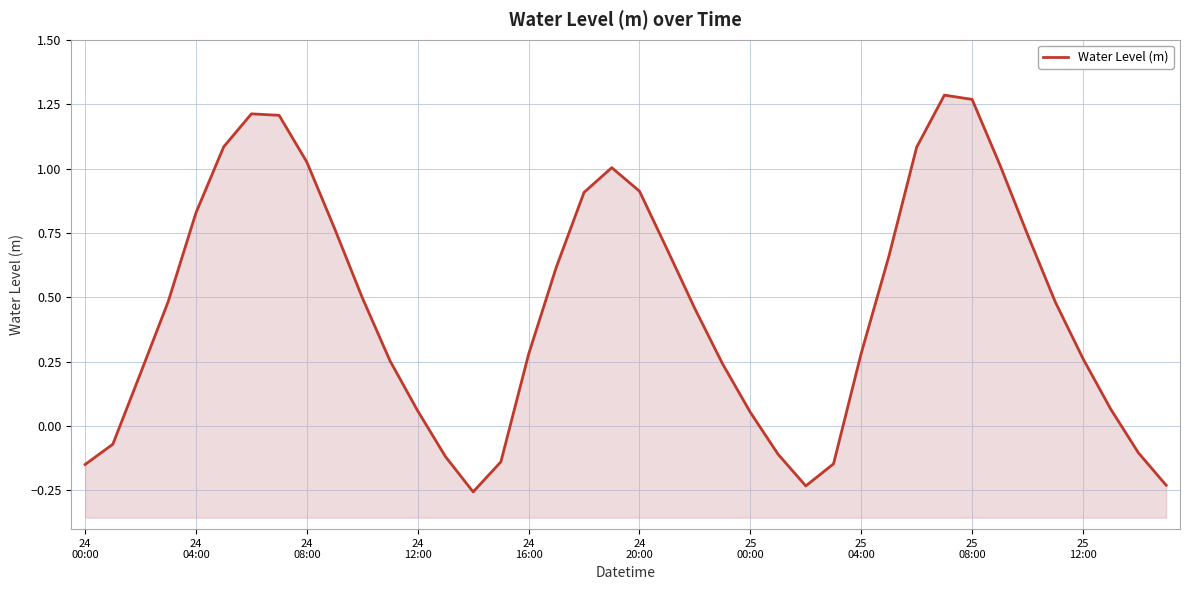

How many negative values are there?

10